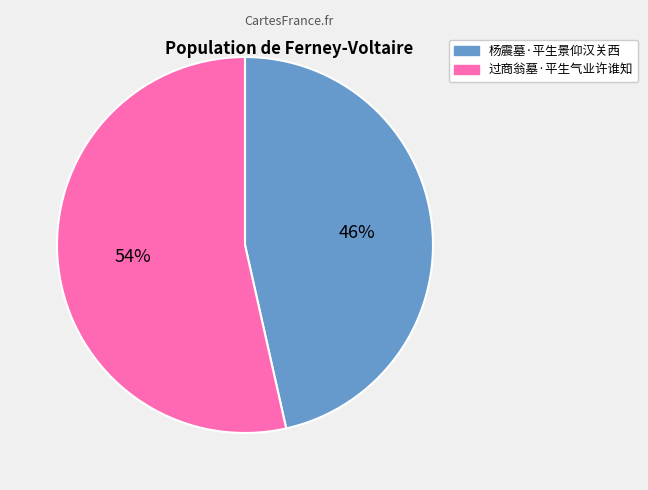

What is the largest slice in the pie chart?

过商翁墓·平生气业许谁知